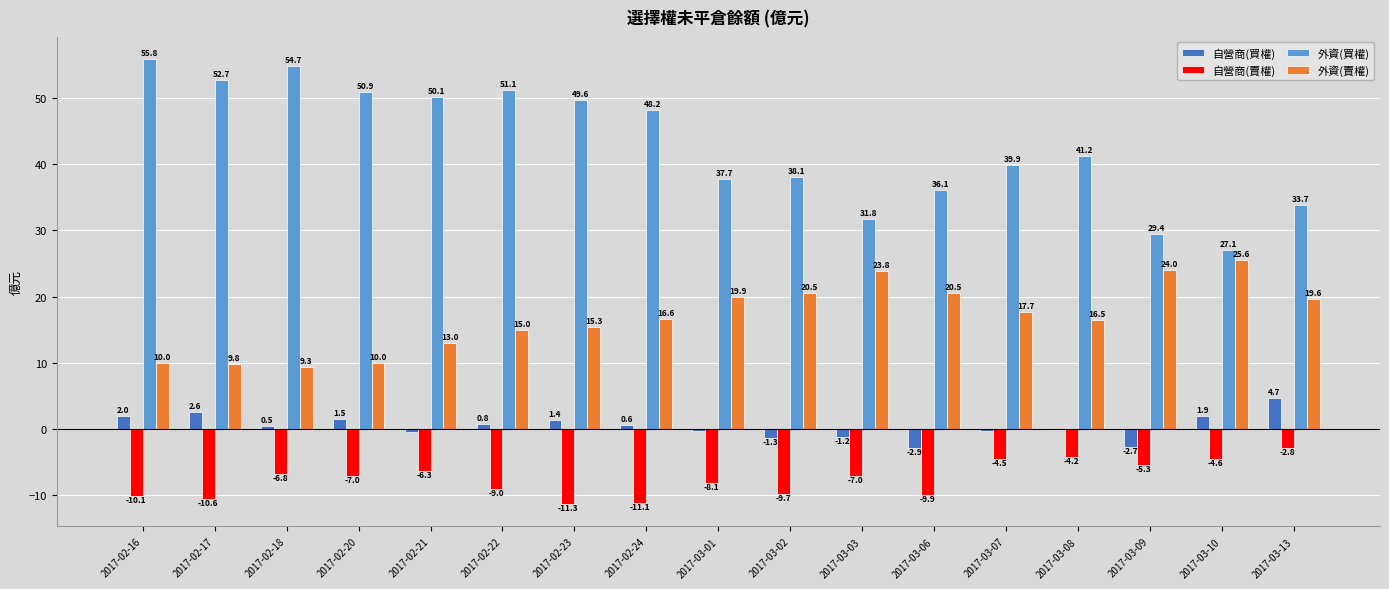

Which series has the widest spread of values?

外資(買權)